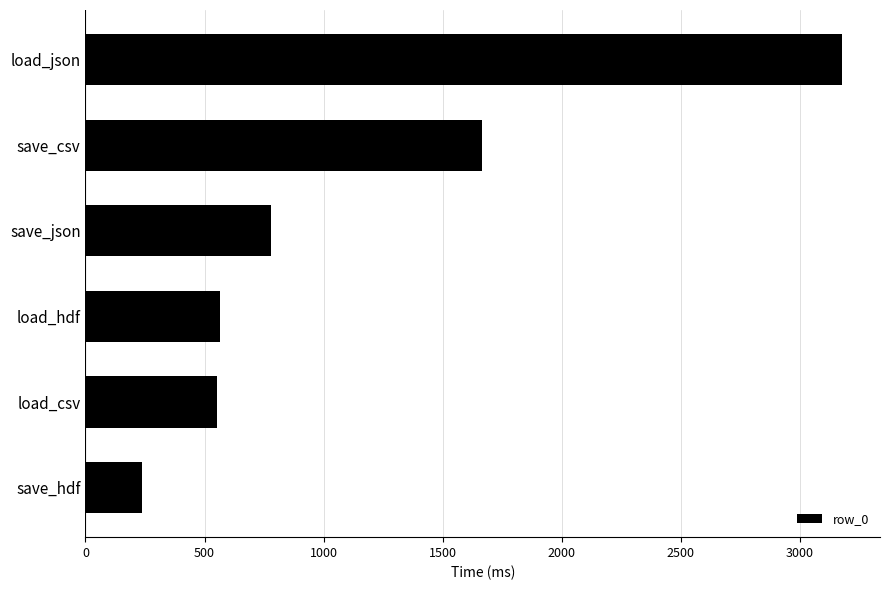

What is the sum of all values?

6977.1